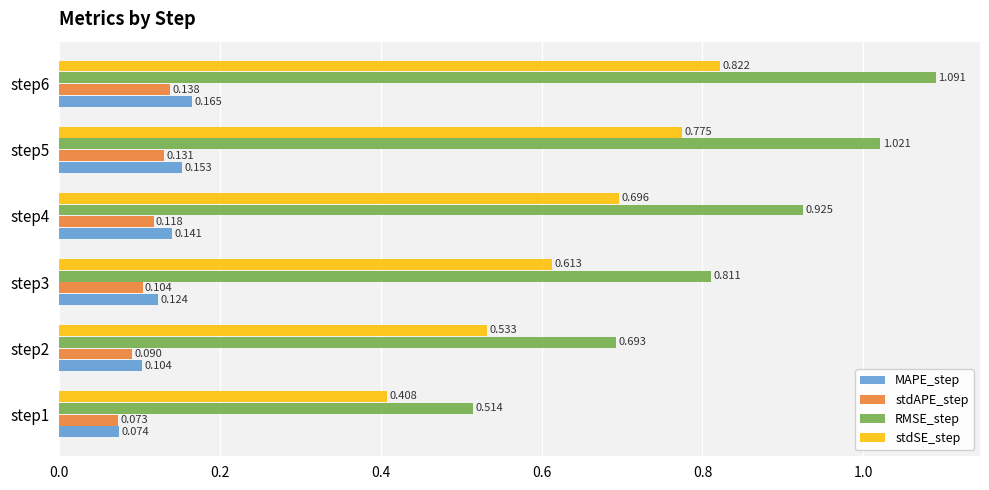

Between step3 and step4, which series saw the biggest shift?

RMSE_step